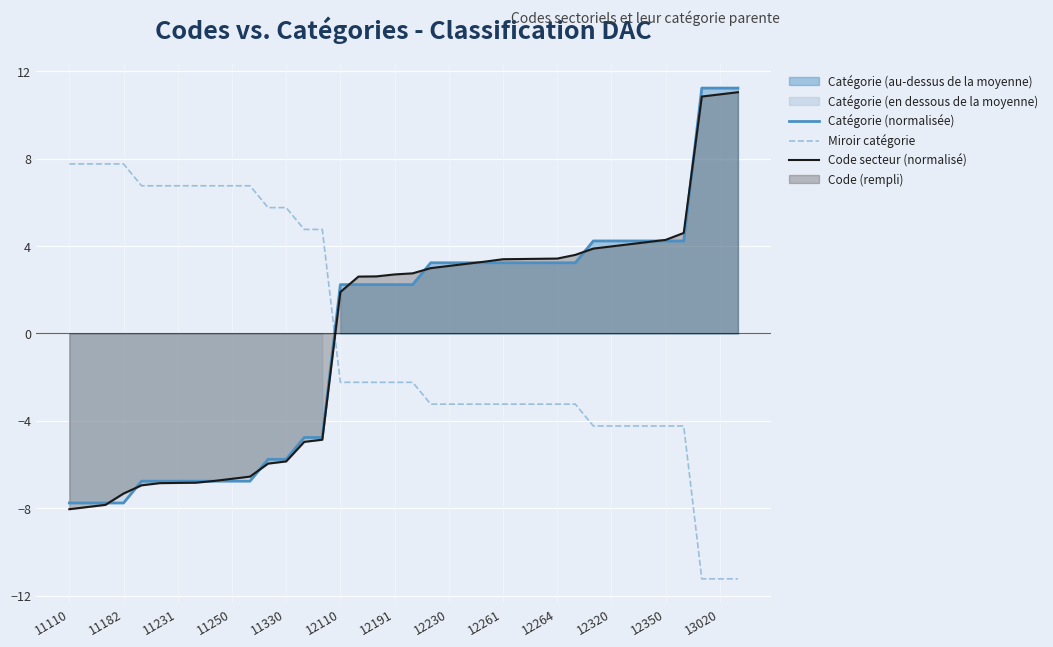

Read the Code secteur (normalisé) value at 12230.

3.1